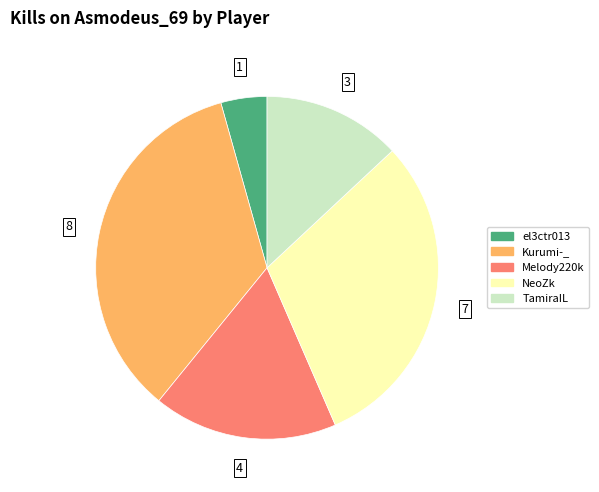

Is there any slice that represents more than half of the pie?

No